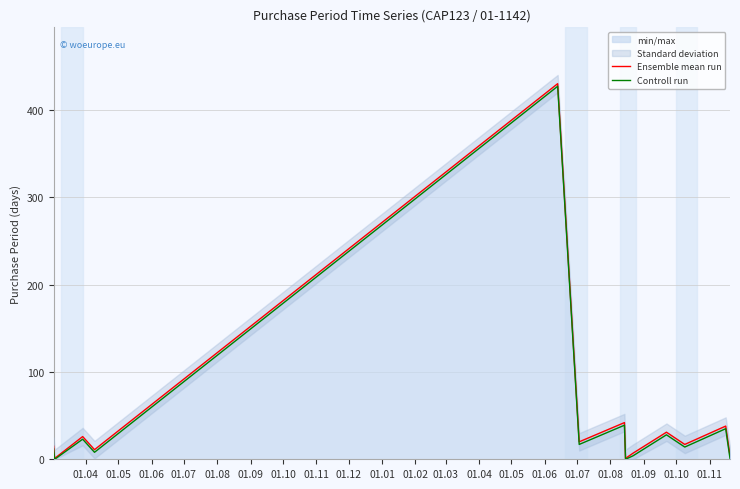

What is the maximum value for Ensemble mean run?

430